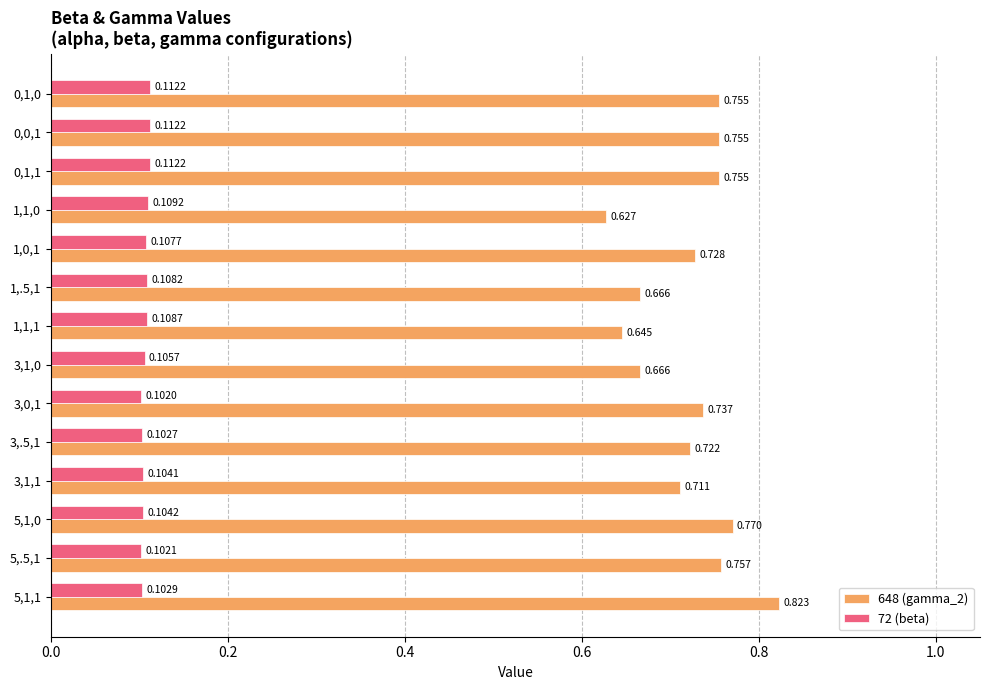

Is the value of 72 (beta) at 3,0,1 greater than the value of 648 (gamma_2) at 1,1,0?

No